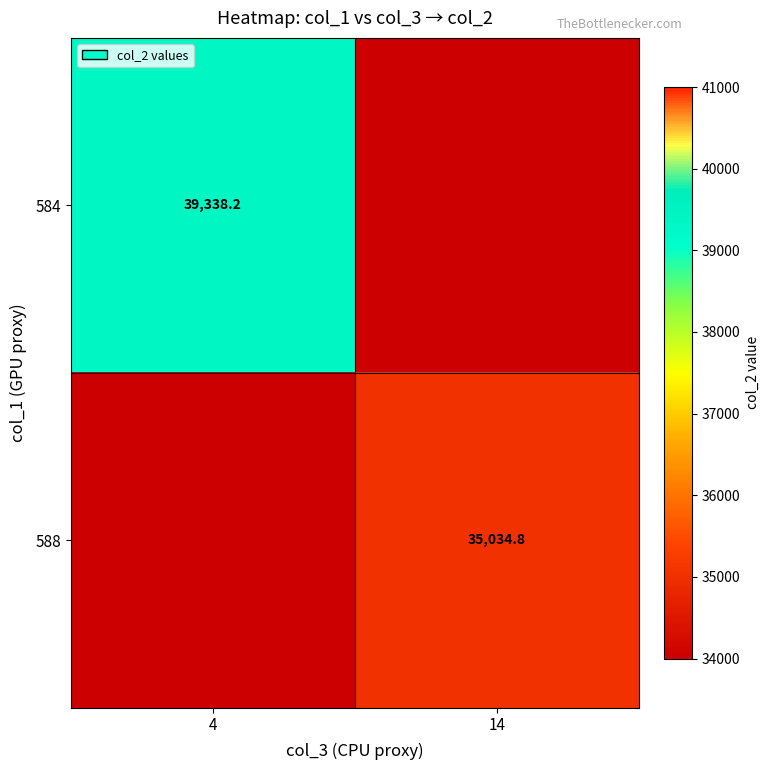

Is the value of 584 at 4 greater than the value of 588 at 14?

Yes